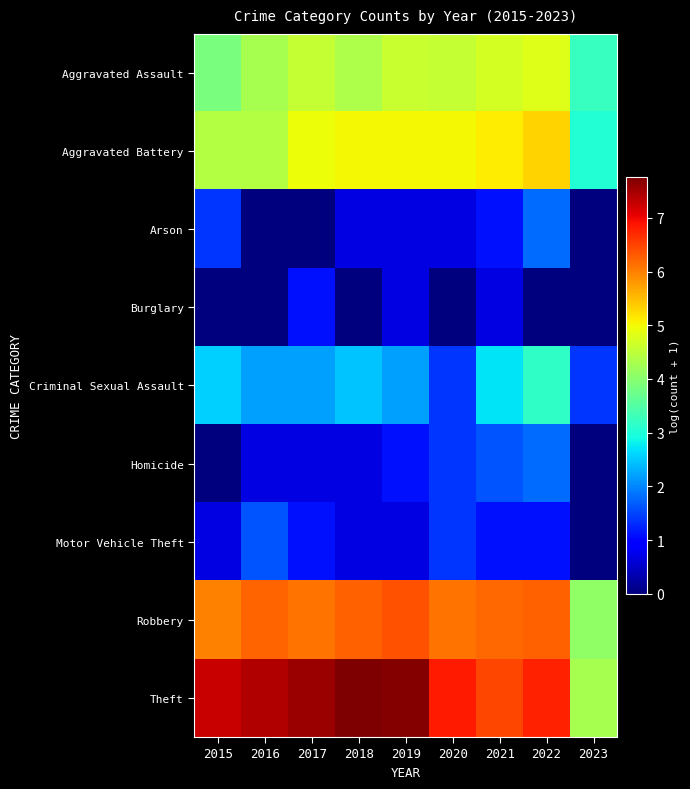

Reading left to right, what are all the values shown in this chart?

Aggravated Assault: 2015=3.9	2016=4.3	2017=4.6	2018=4.4	2019=4.6	2020=4.6	2021=4.7	2022=4.8	2023=3.2
Aggravated Battery: 2015=4.4	2016=4.4	2017=5.0	2018=5.0	2019=5.0	2020=5.0	2021=5.1	2022=5.3	2023=3.0
Arson: 2015=1.4	2016=0.0	2017=0.0	2018=0.7	2019=0.7	2020=0.7	2021=1.1	2022=1.8	2023=0.0
Burglary: 2015=0.0	2016=0.0	2017=1.1	2018=0.0	2019=0.7	2020=0.0	2021=0.7	2022=0.0	2023=0.0
Criminal Sexual Assault: 2015=2.6	2016=2.2	2017=2.2	2018=2.5	2019=2.2	2020=1.4	2021=2.7	2022=3.2	2023=1.4
Homicide: 2015=0.0	2016=0.7	2017=0.7	2018=0.7	2019=1.1	2020=1.4	2021=1.6	2022=1.8	2023=0.0
Motor Vehicle Theft: 2015=0.7	2016=1.6	2017=1.1	2018=0.7	2019=0.7	2020=1.4	2021=1.1	2022=1.1	2023=0.0
Robbery: 2015=6.0	2016=6.2	2017=6.1	2018=6.3	2019=6.4	2020=6.1	2021=6.2	2022=6.3	2023=4.1
Theft: 2015=7.3	2016=7.4	2017=7.5	2018=7.8	2019=7.7	2020=6.8	2021=6.5	2022=6.8	2023=4.3